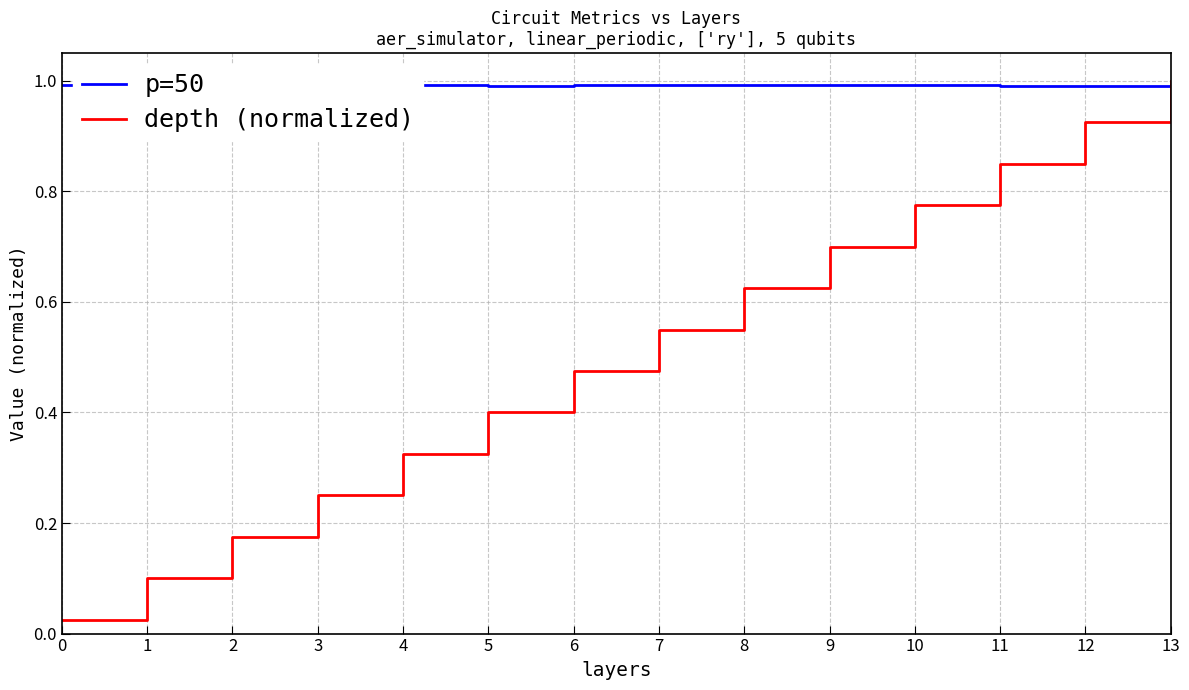

List the labels in order of p=50 value, largest first.

3, 6, 0, 13, 1, 8, 7, 9, 4, 2, 10, 12, 5, 11